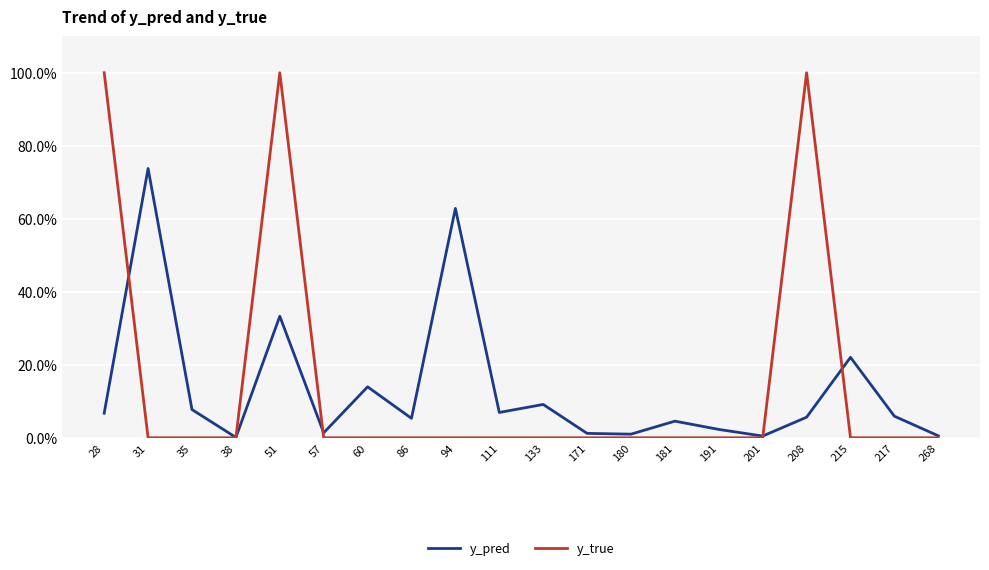

True or false: y_true has a value of 0.0 at 86.

True